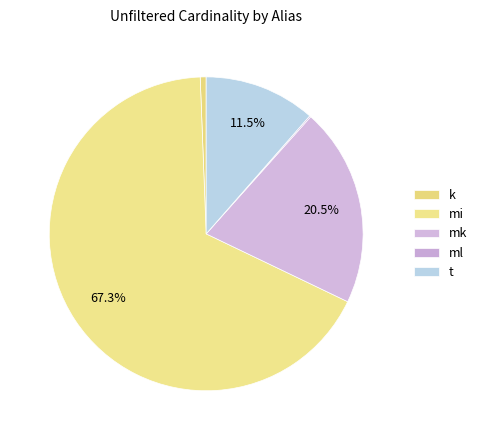

To the nearest percent, what is the difference between the largest and smallest slice percentages?

67%